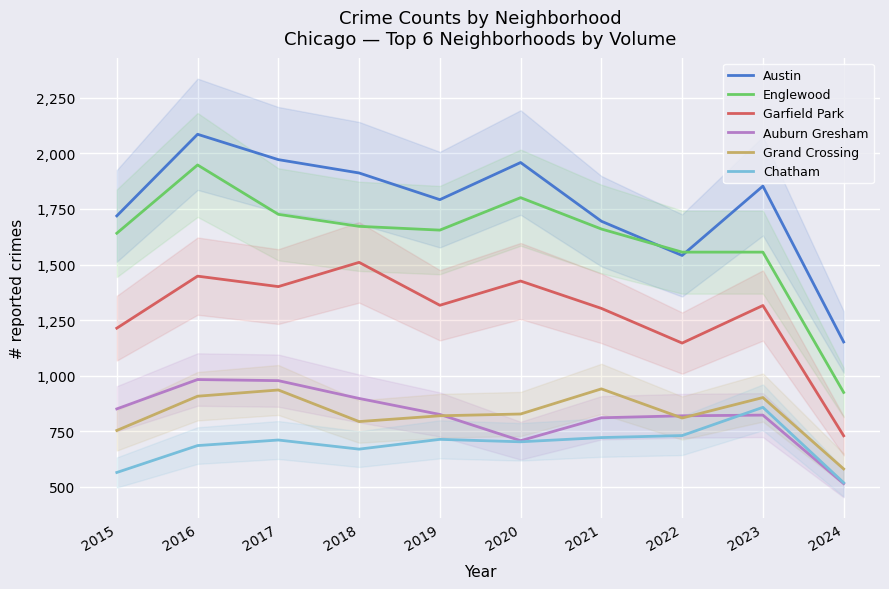

The Grand Crossing series shows 908 at 2016. True or false?

True